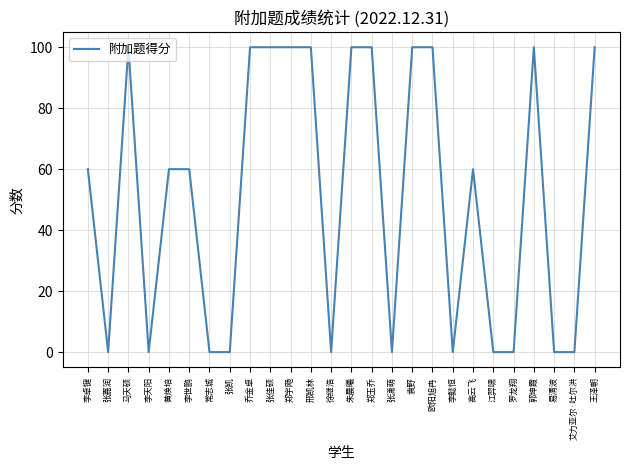

What position from the left is 张潇萌?

16